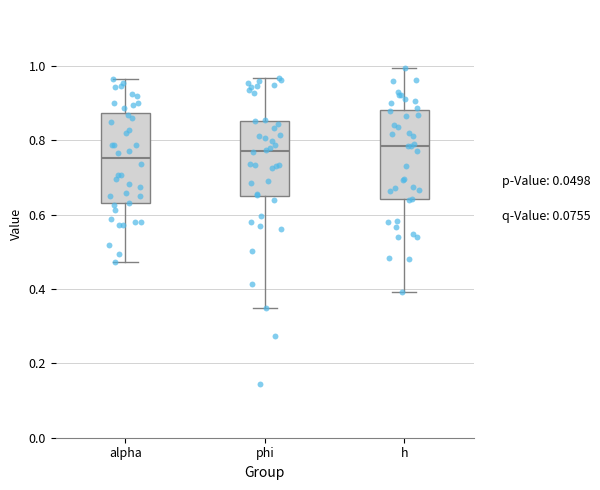

Reading left to right, read every box against the y-axis: the position of its median line, the range the box covers, and the ends of its whiskers. The values are not printed on the chart, so give them approximately, as read against the axis.

alpha: median 0.76, box 0.64 to 0.88, whiskers 0.48 to 0.96
phi: median 0.78, box 0.64 to 0.86, whiskers 0.34 to 0.96
h: median 0.78, box 0.64 to 0.88, whiskers 0.40 to 1.00